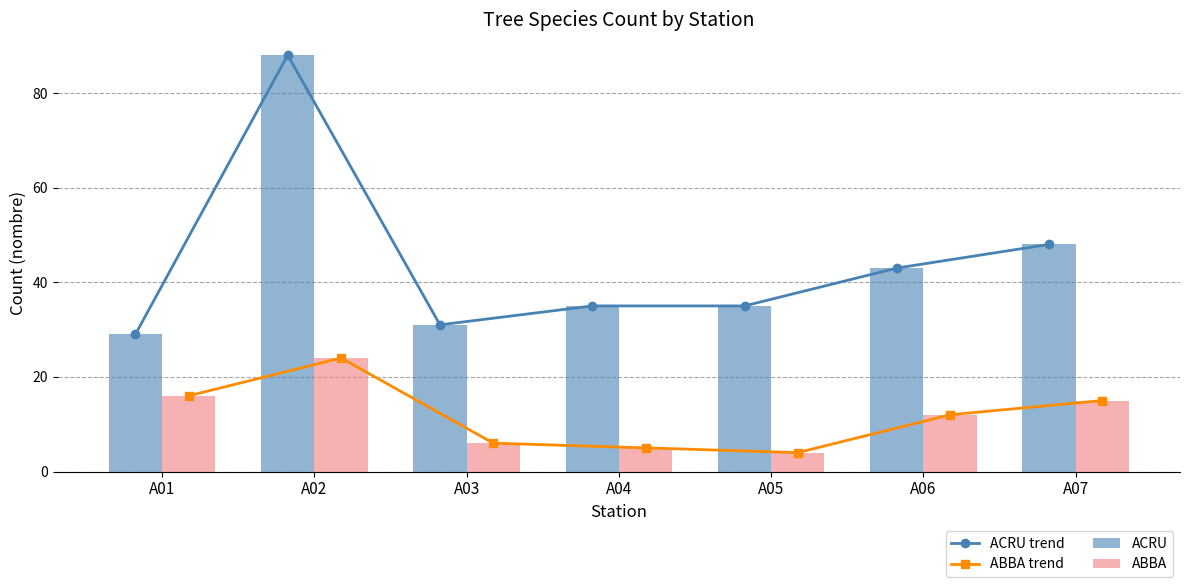

What is the difference between the maximum and minimum values in the ABBA trend series?

20